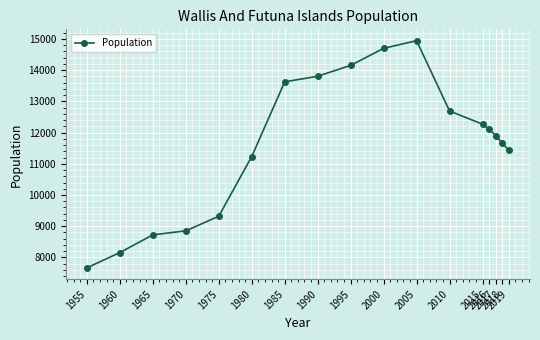

What is the sum of all values?

197213